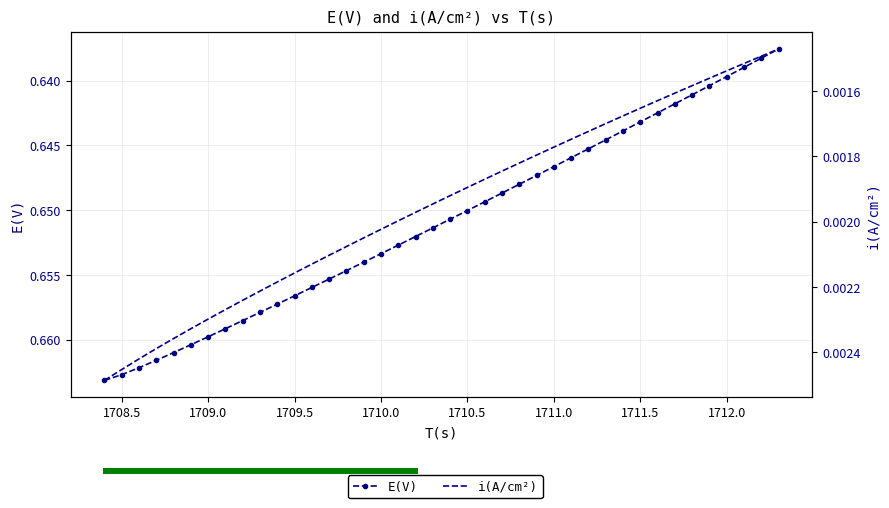

What is the sum of all i(A/cm²) values?

0.1